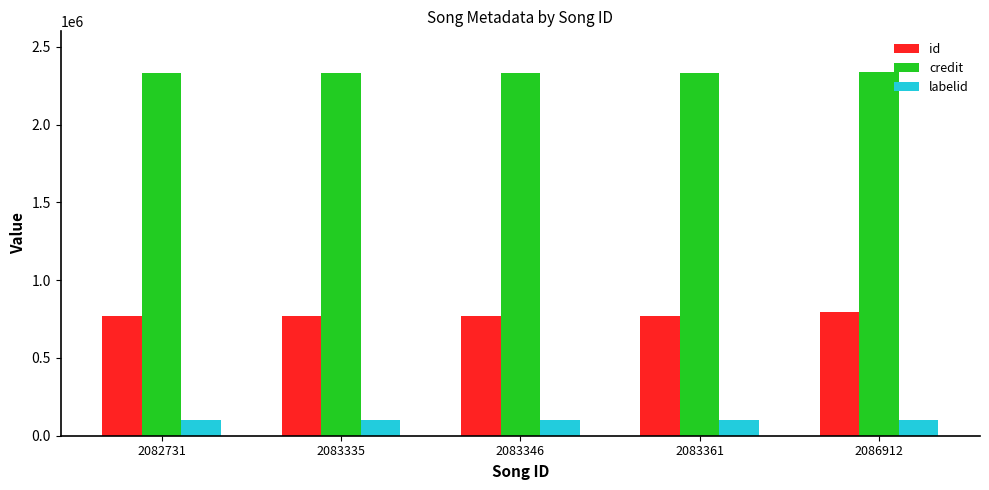

What is the sum of the labelid values at 2083346 and 2083361?

208560